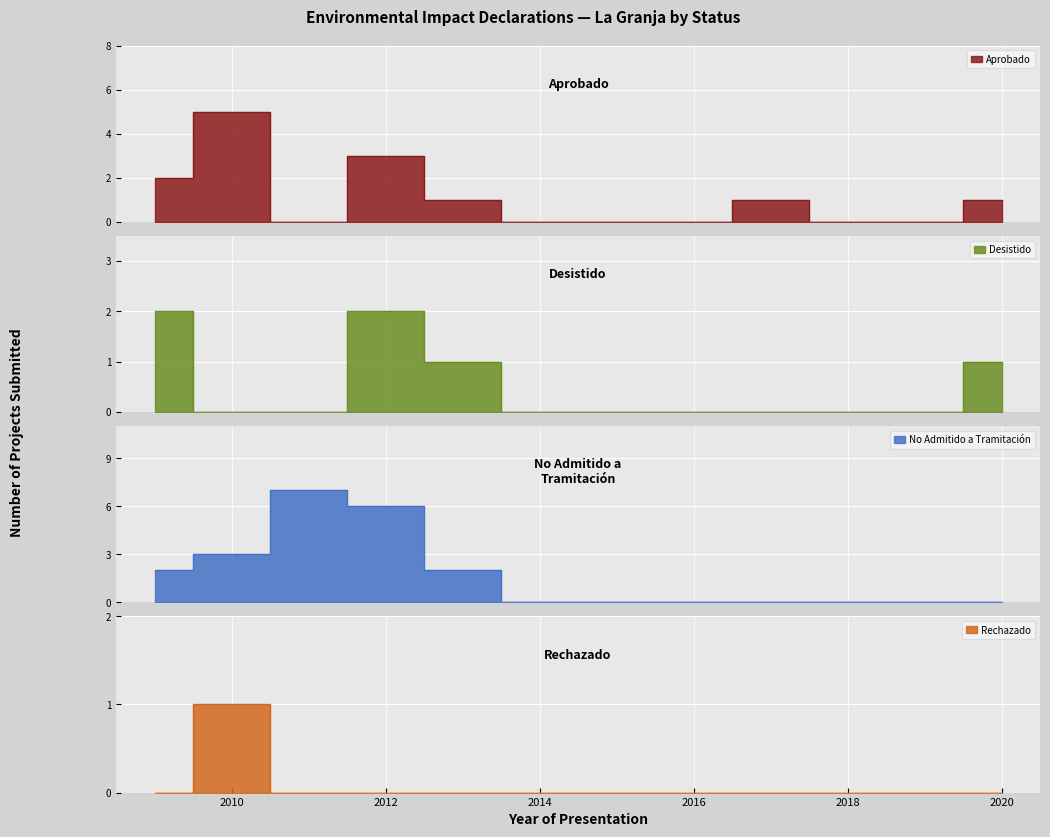

True or false: Aprobado and Rechazado intersect in this chart.

False